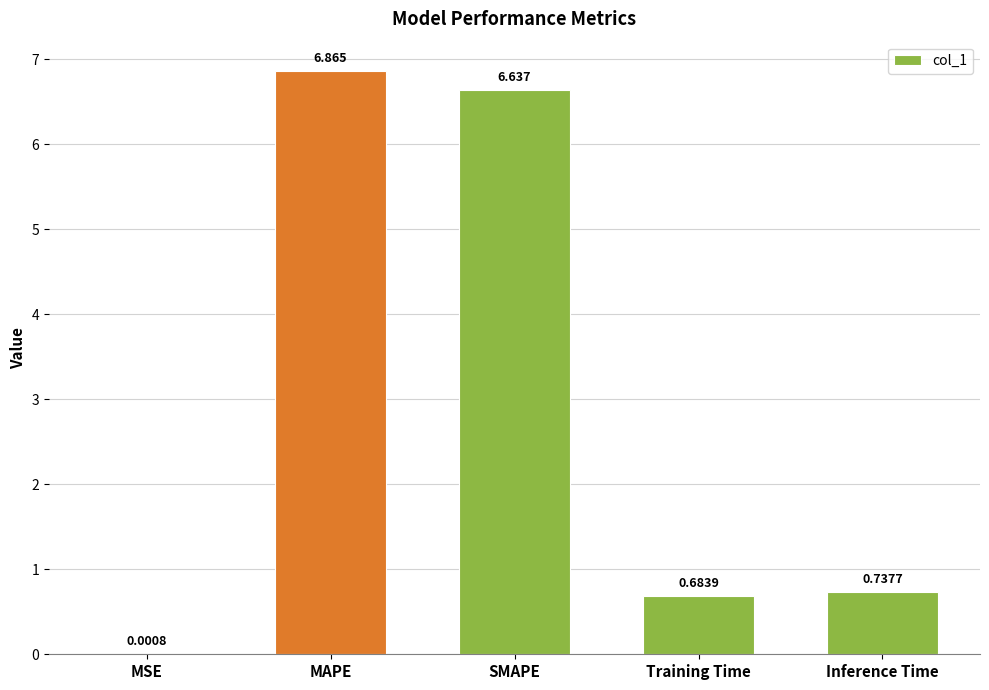

At which label is the value closest to 3?

Inference Time